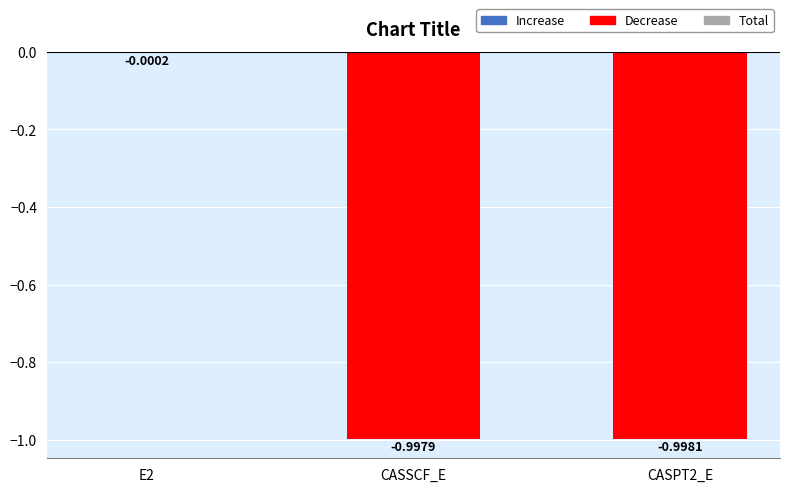

Which has a higher value, CASPT2_E or E2?

E2